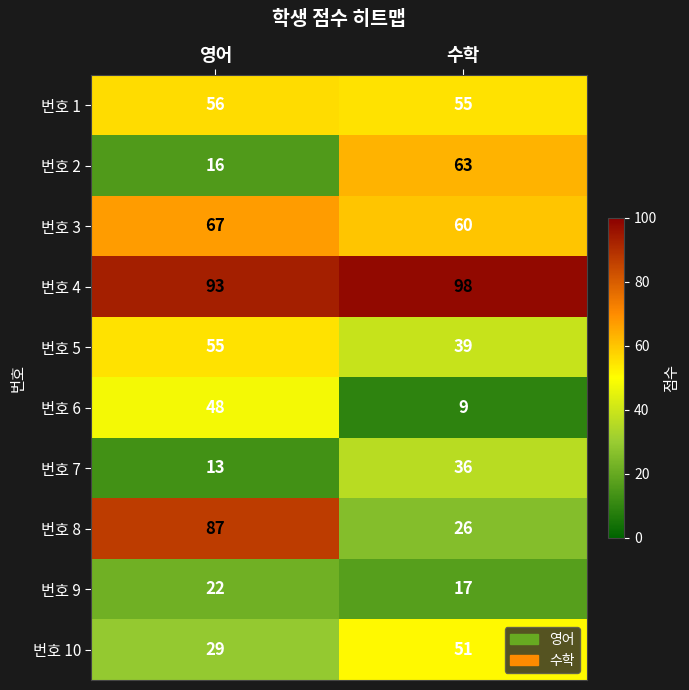

The value of 번호 1 at 영어 is 56. True or false?

True